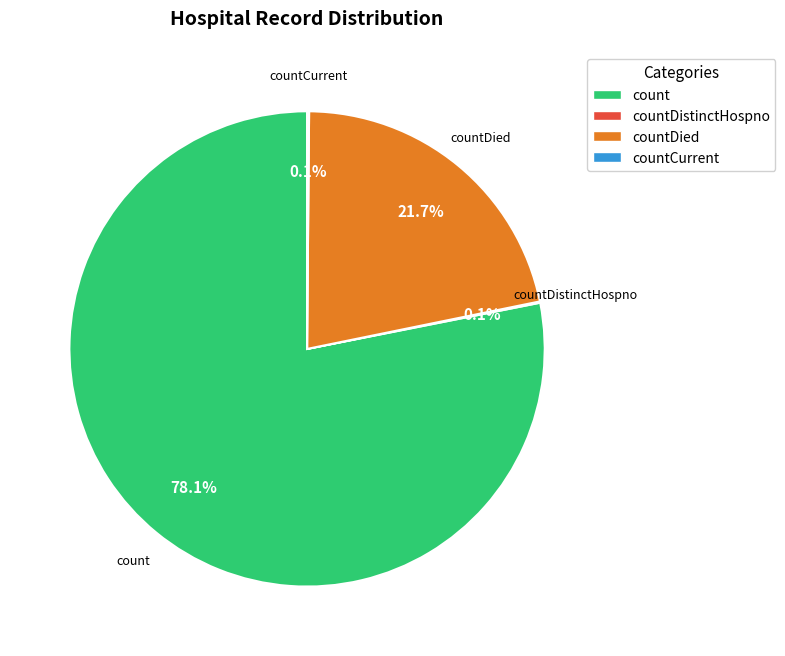

Is there a majority slice in this chart?

Yes